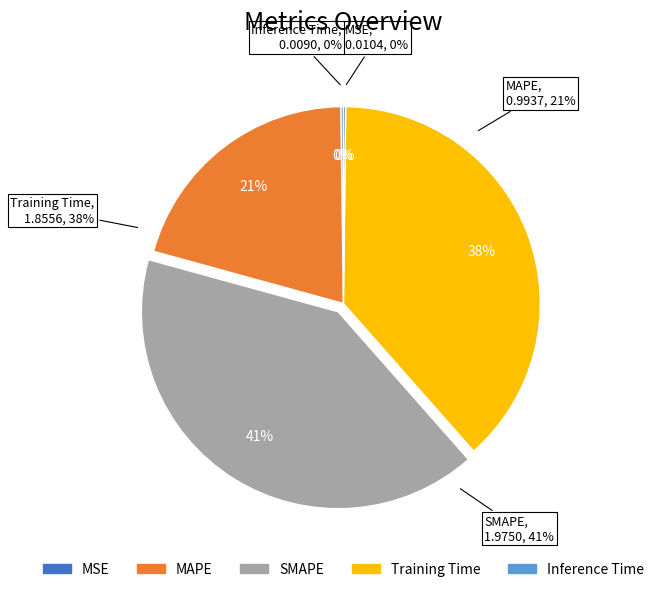

To the nearest percent, what is the difference between the MAPE and Training Time slice percentages?

18%